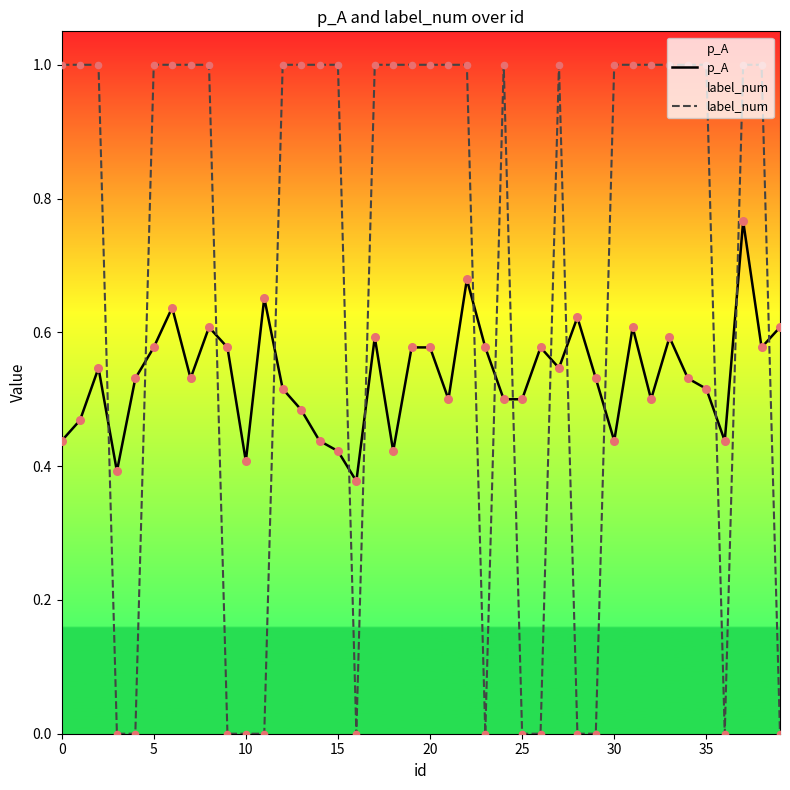

What is the total value across all series at 33?

1.6